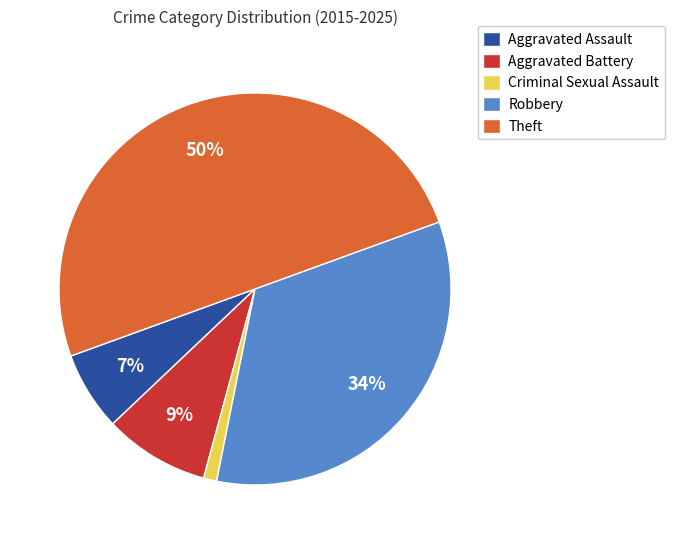

Approximately how many times larger is the value at Aggravated Battery compared to Robbery?

0.3